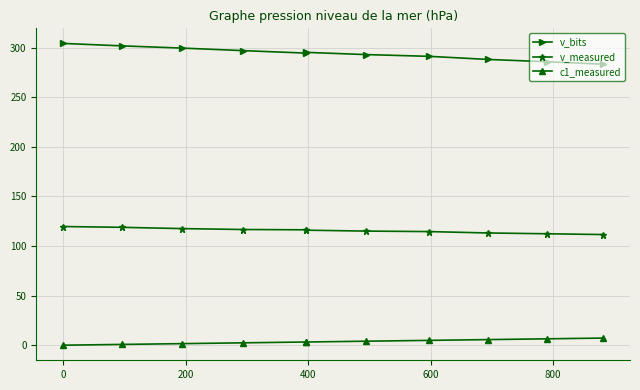

What is the difference between the maximum and second lowest values in the v_bits series?

18.5